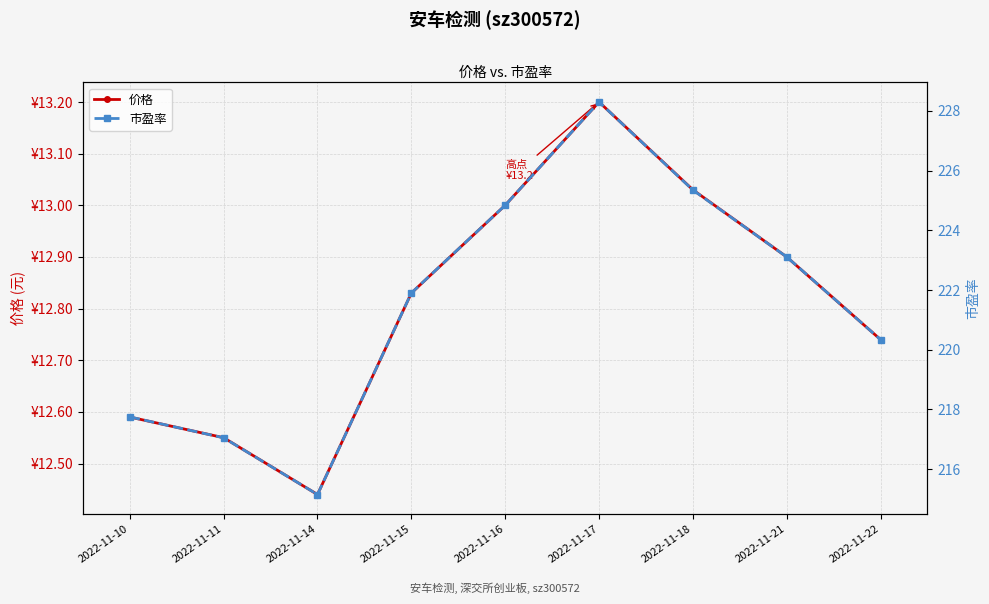

At which label is 市盈率 closest to 221?

2022-11-22